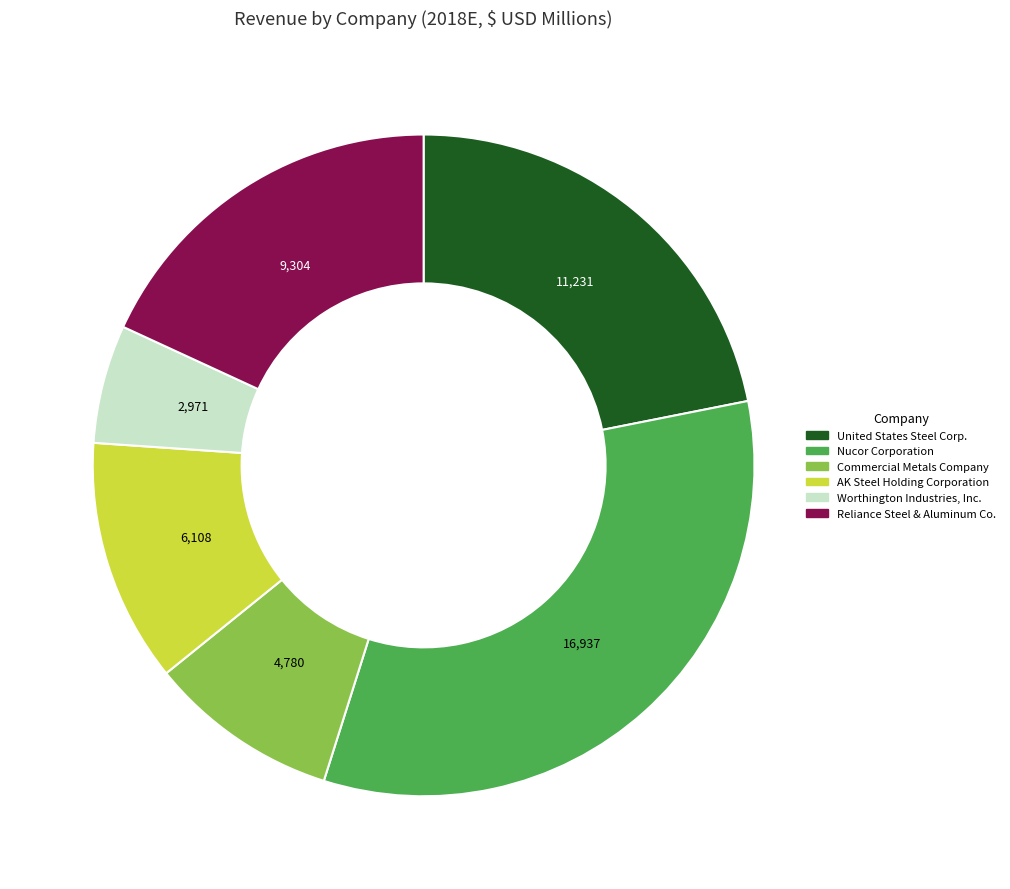

True or false: Nucor Corporation accounts for 21% of the total.

False